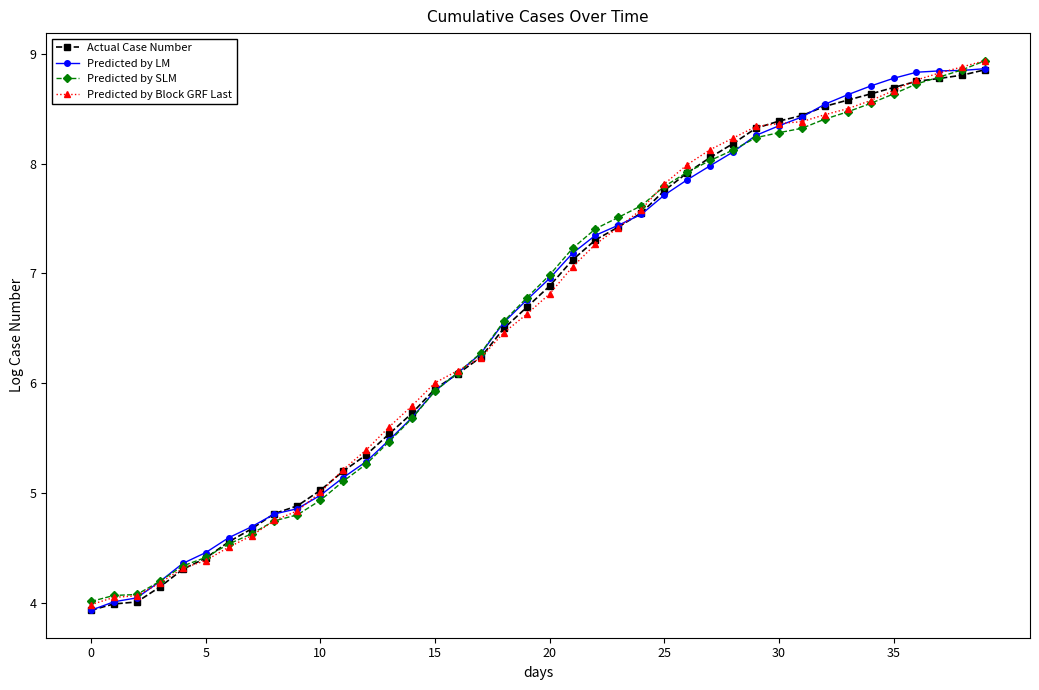

What are all the series names shown in the legend?

Actual Case Number, Predicted by LM, Predicted by SLM, Predicted by Block GRF Last